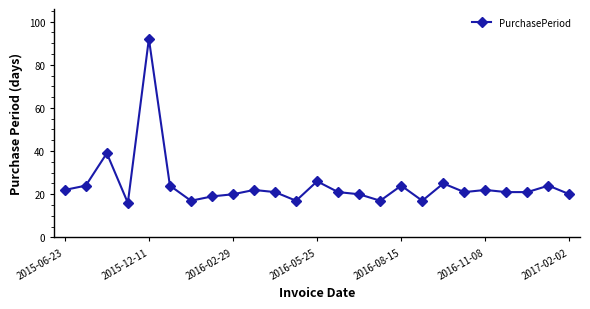

What is the value of the 23rd point from the left?

21